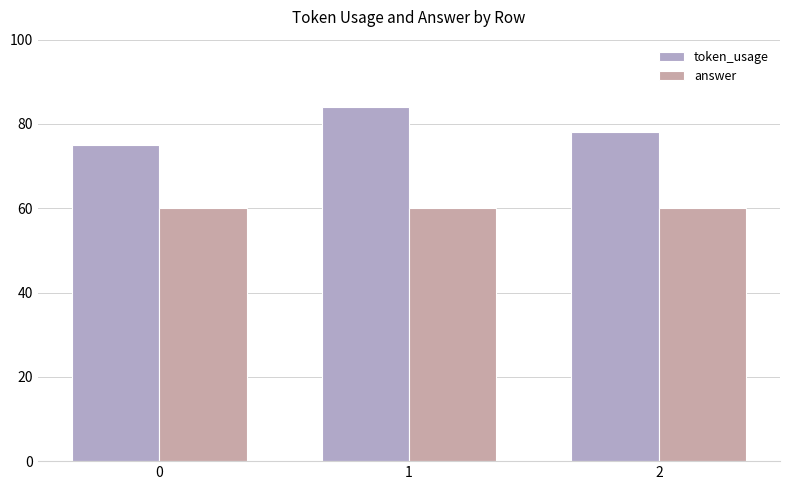

Between 0 and 1, which series saw the biggest shift?

token_usage